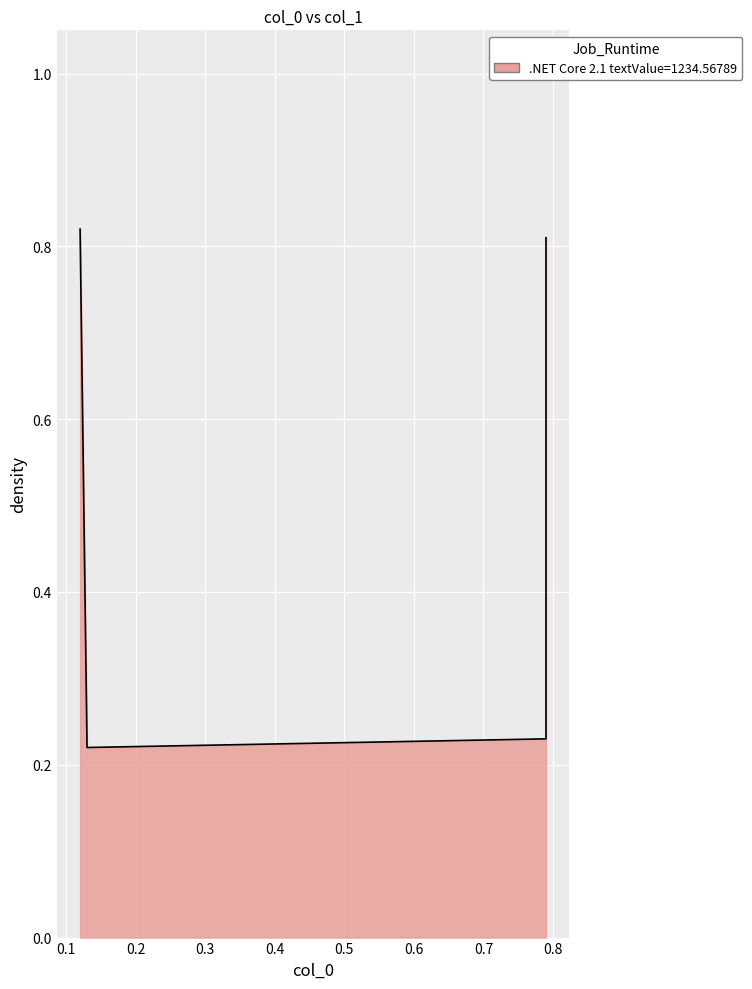

What is the greatest value displayed?

0.8